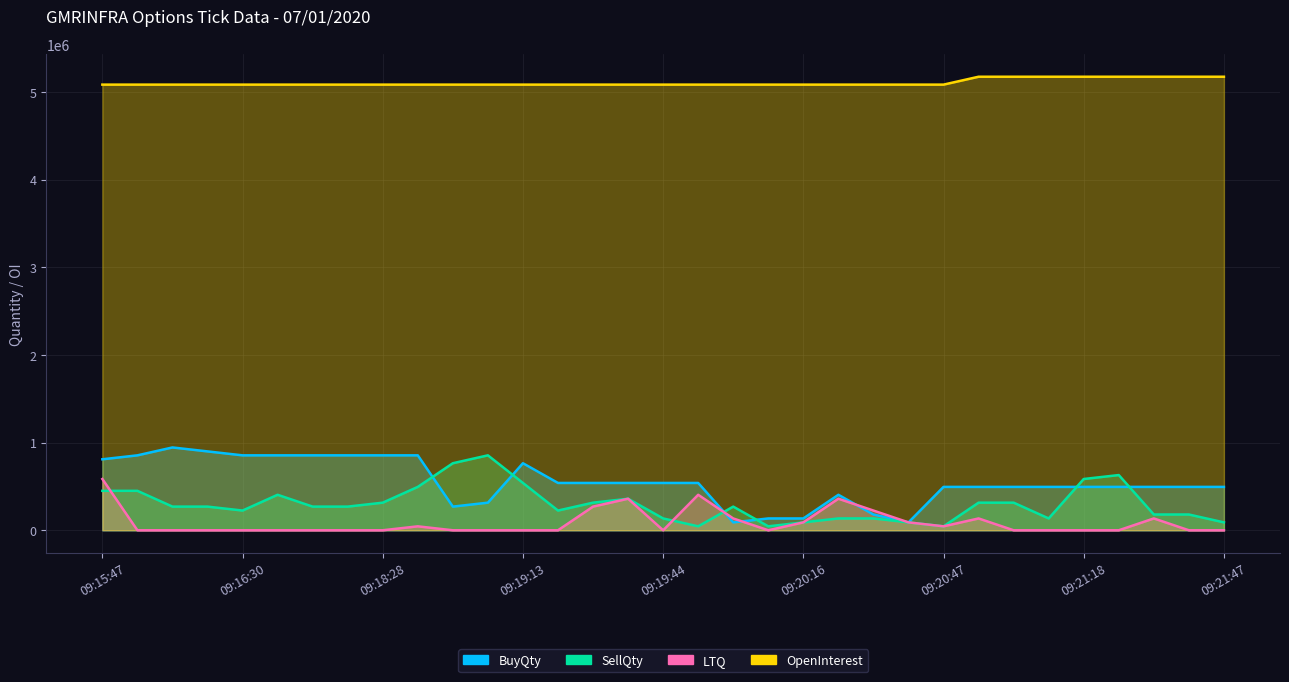

At which label does OpenInterest reach its minimum?

09:15:47